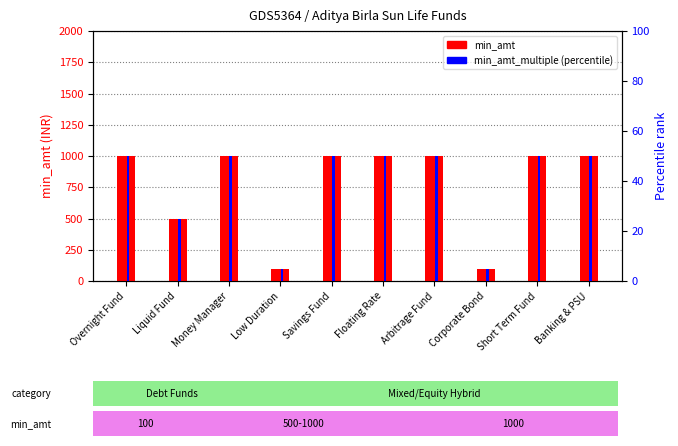

What is the label of the 2nd bar from the right?

Short Term Fund